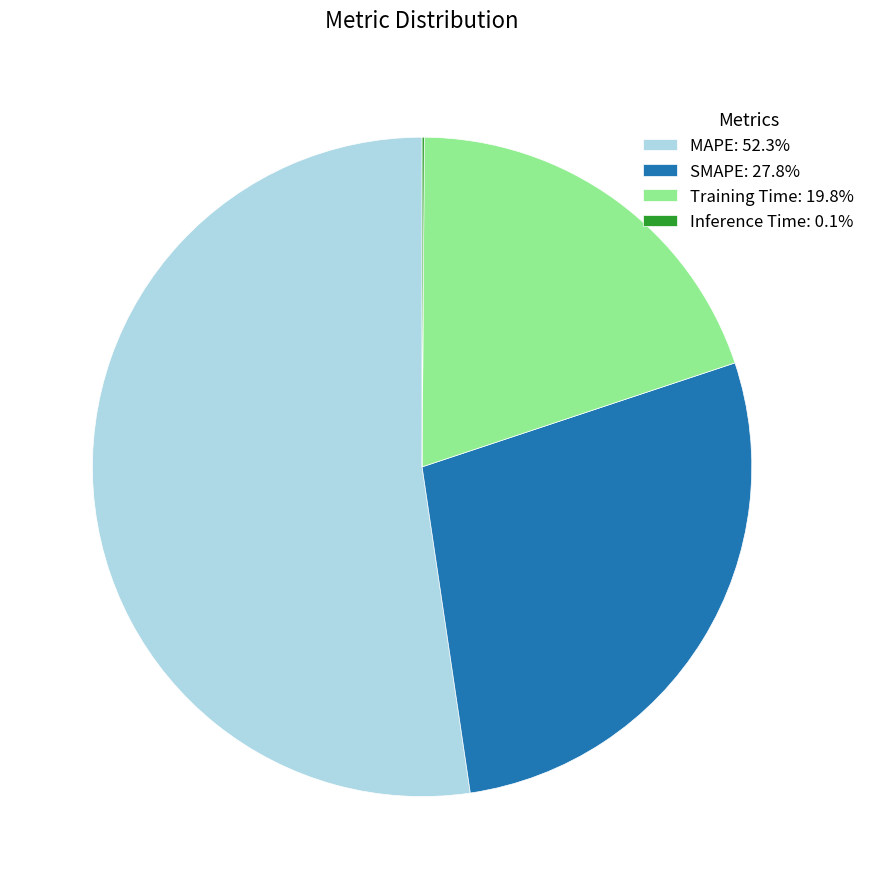

Do Training Time: 19.8% and MAPE: 52.3% together represent more than half of the pie?

Yes